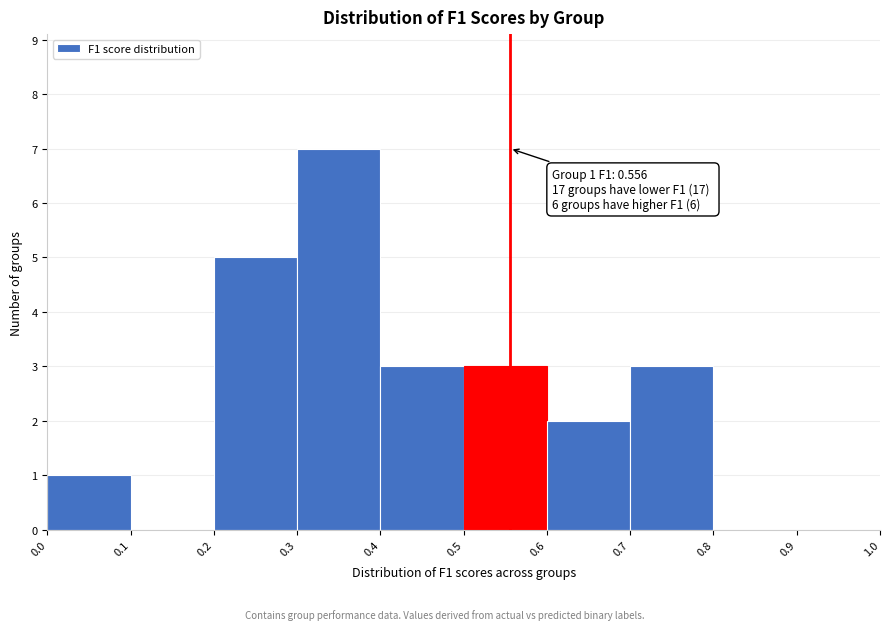

Over which range of the x-axis is the bar tallest?

0.3 to 0.4